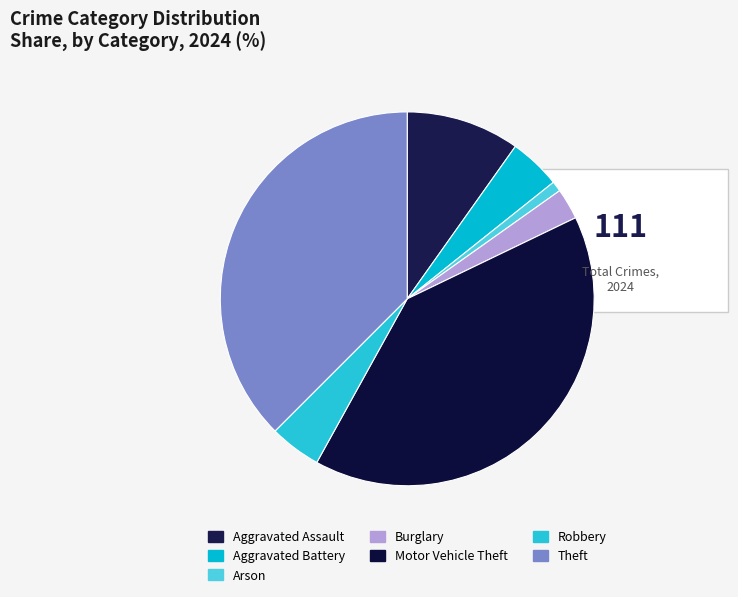

What is the change in value from Aggravated Battery to Theft?

+37